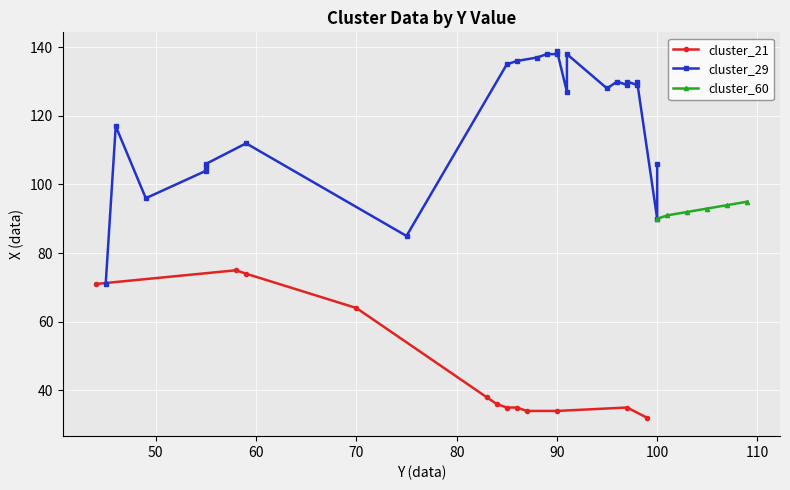

What is the minimum value shown in the chart?

44